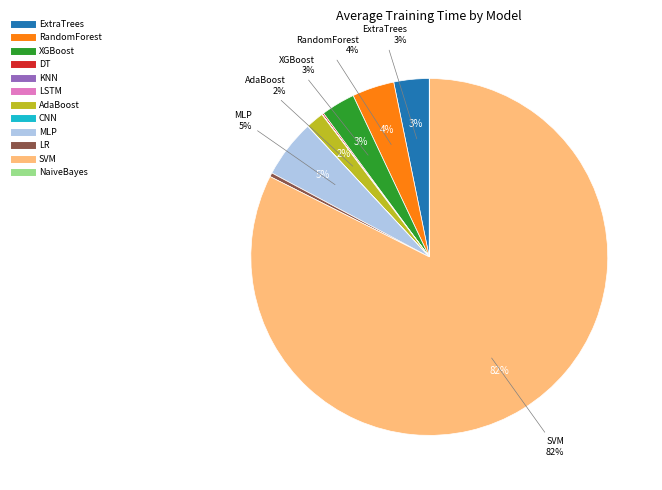

Does any single category account for the majority?

Yes